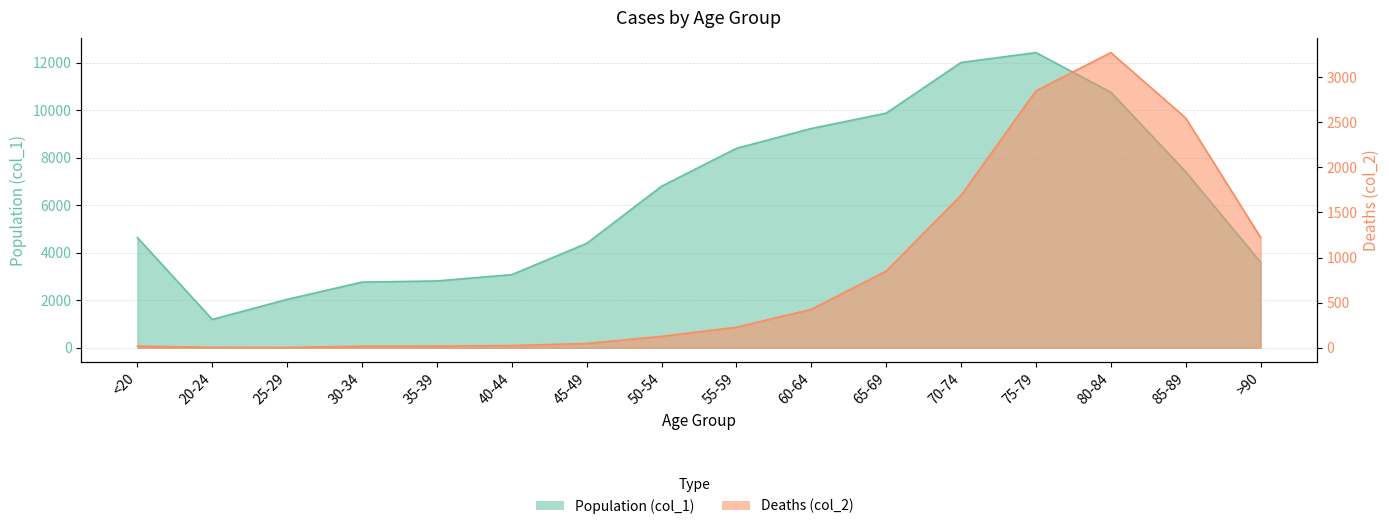

True or false: Population (col_1) has a value of 6803 at 50-54.

True